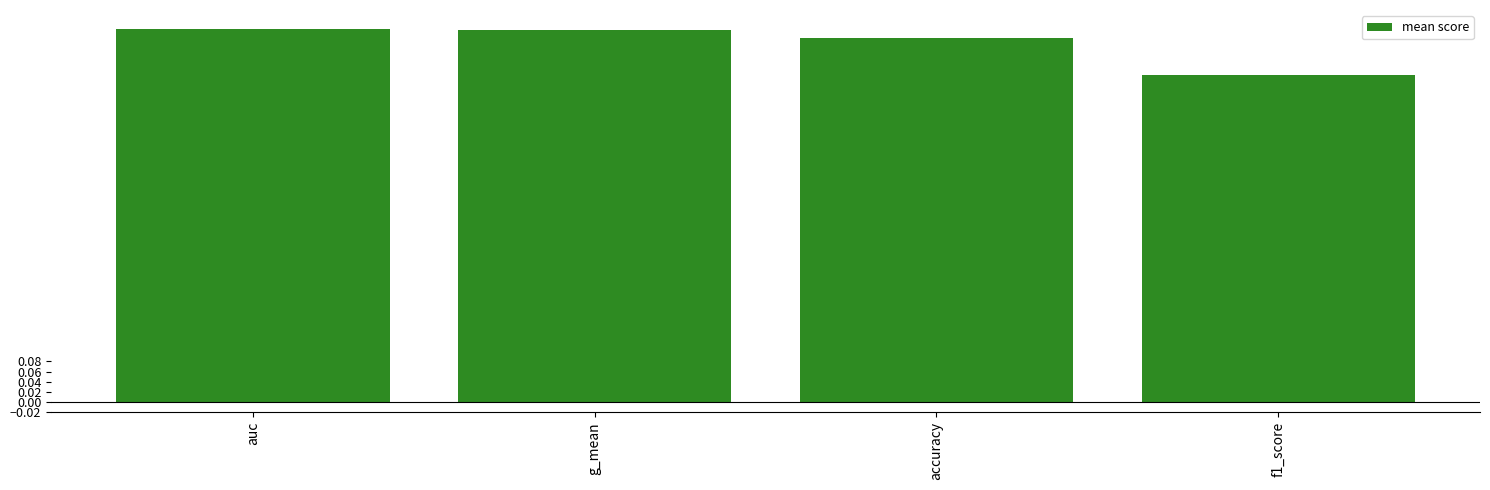

What position from the right is g_mean?

3